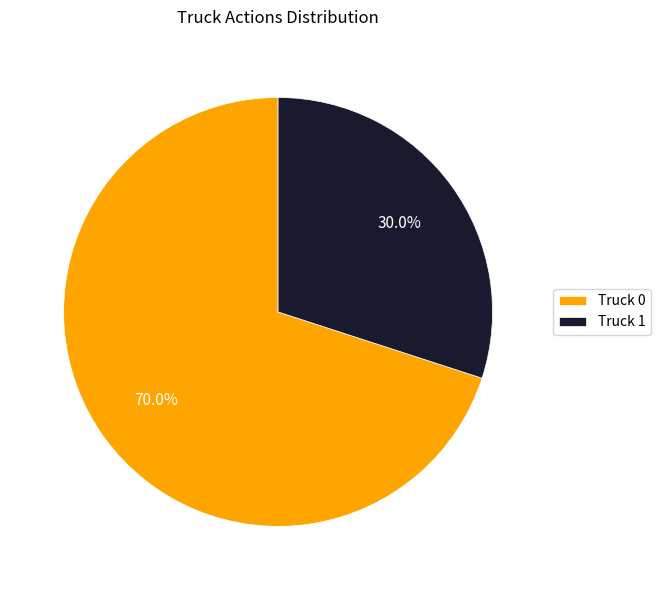

To the nearest percent, what is the difference between the largest and smallest slice percentages?

40%